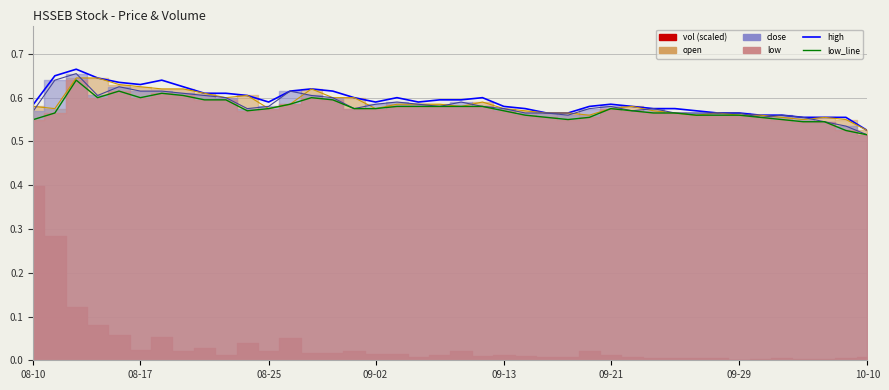

True or false: high and low_line cross at least once.

False